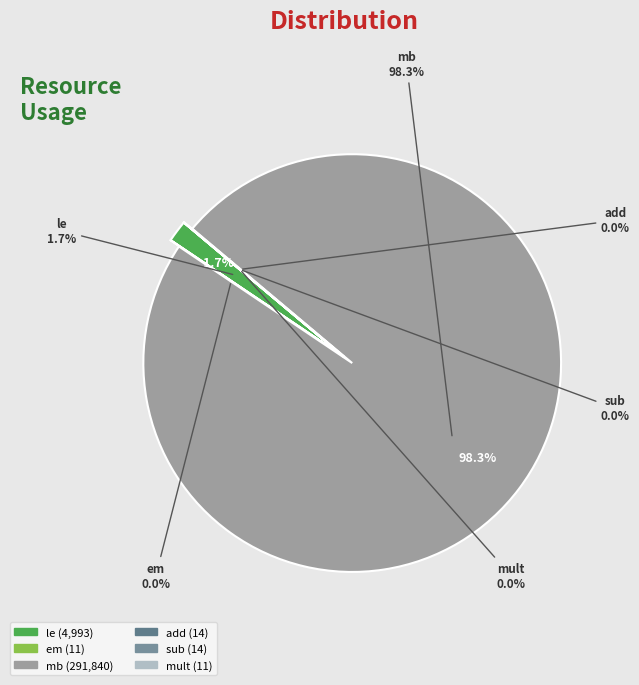

Count the number of slices in the pie.

6